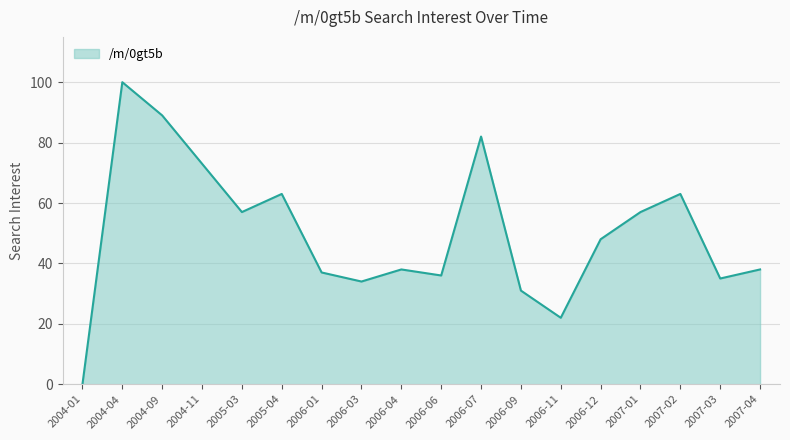

Between 2005-03 and 2007-03, which is larger?

2005-03